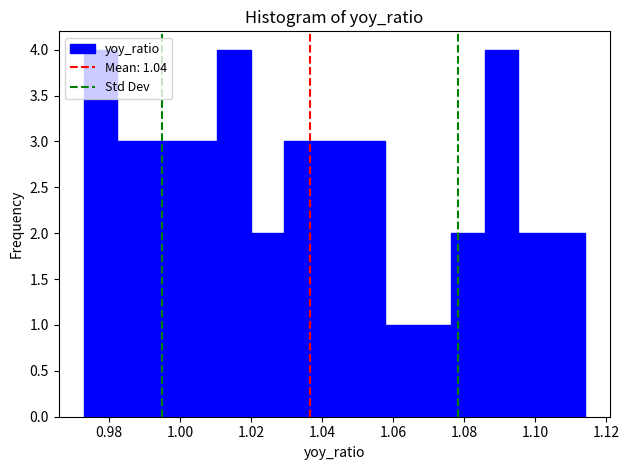

What is the height of the bar covering 1.096 to 1.104 on the x-axis? Neither the bar edges nor the heights are printed on the chart, so give them approximately, as read against the axes.

2